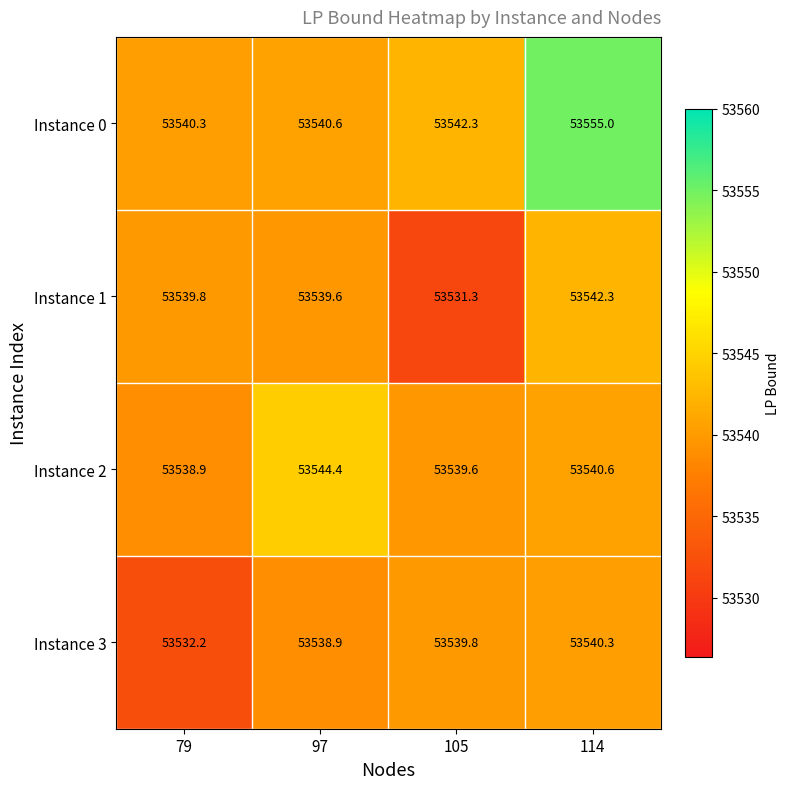

What is the smallest value displayed?

53531.3